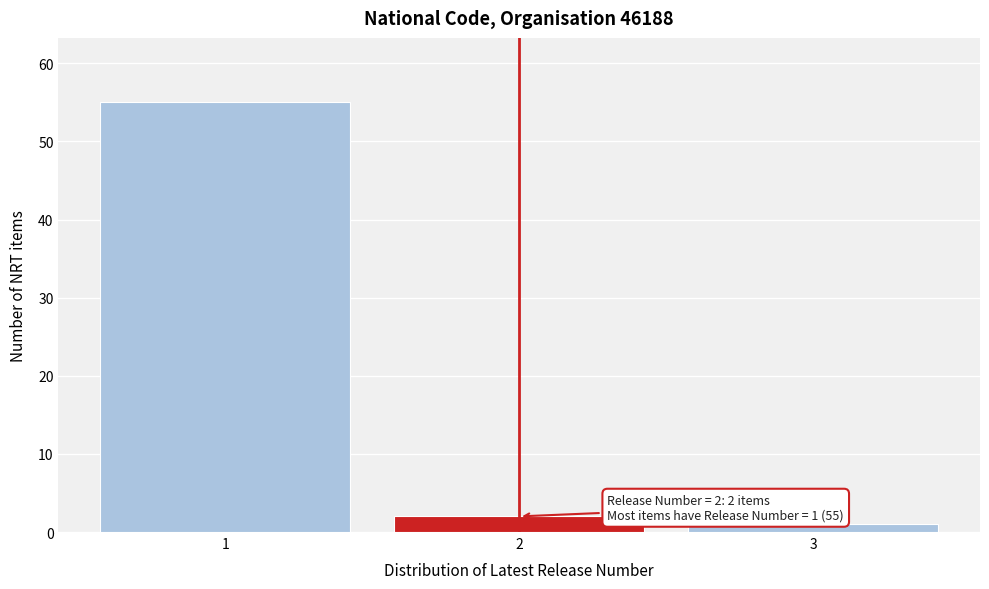

Over which range of the x-axis is the bar tallest?

0.5 to 1.5